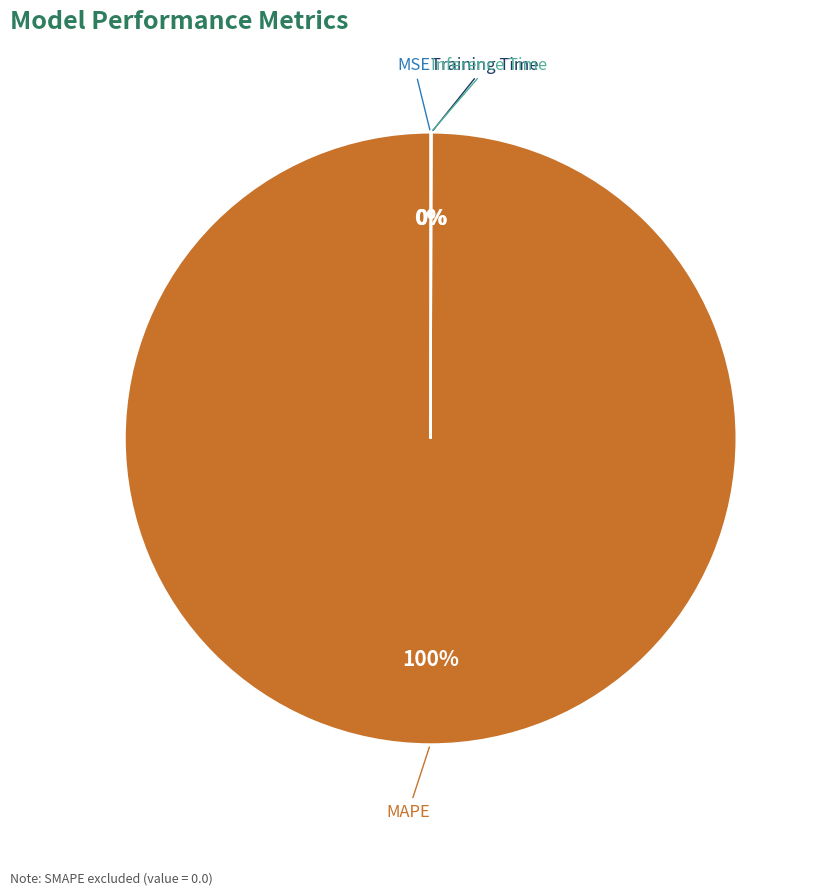

To the nearest percent, what is the average slice percentage?

25%